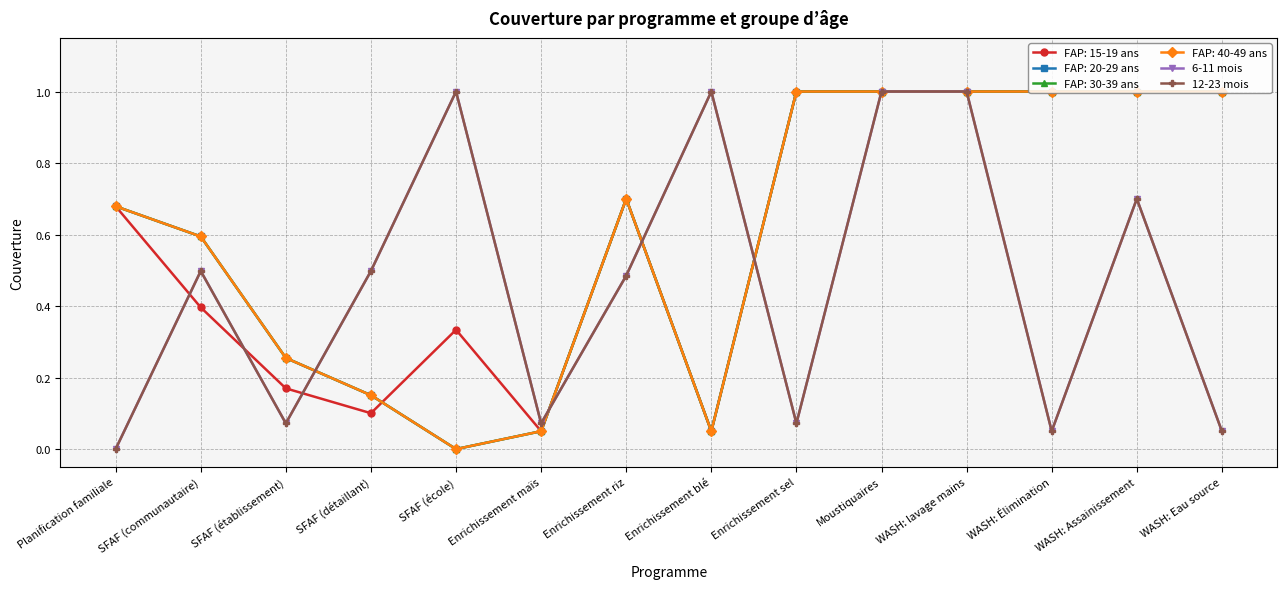

What is the average value of the 12-23 mois series?

0.5